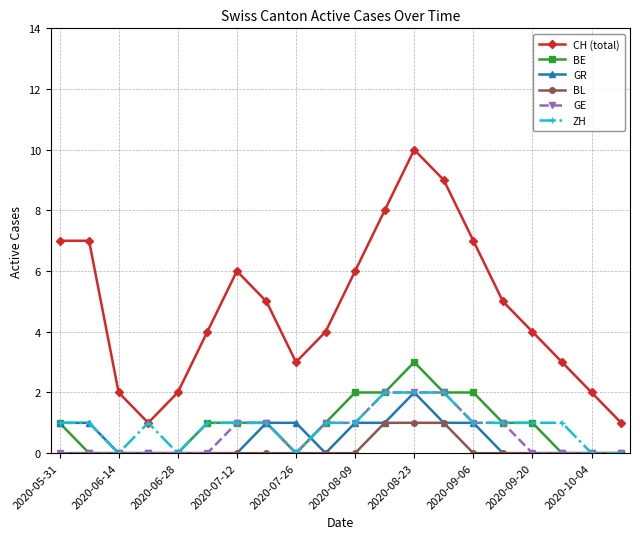

At how many categories does at least one series exceed 0?

20